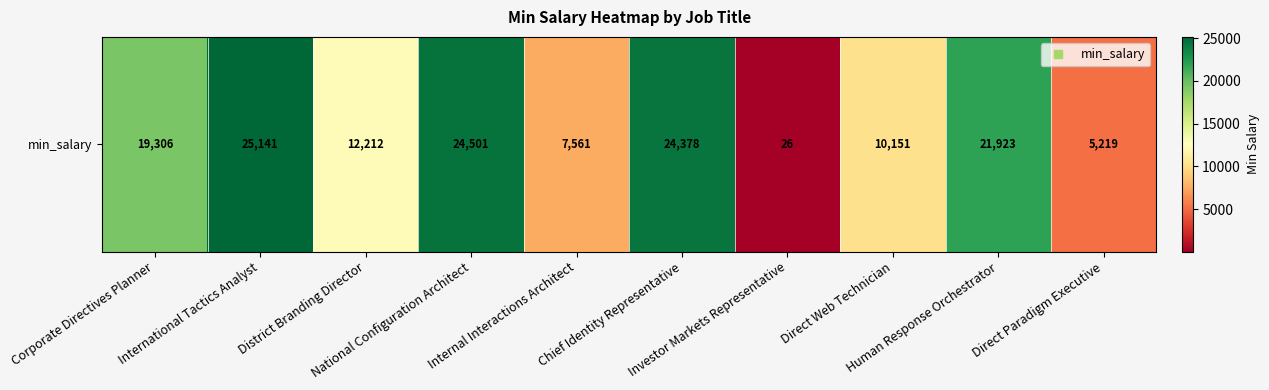

Reading left to right, extract all data points from this chart.

19306	25141	12212	24501	7561	24378	26	10151	21923	5219